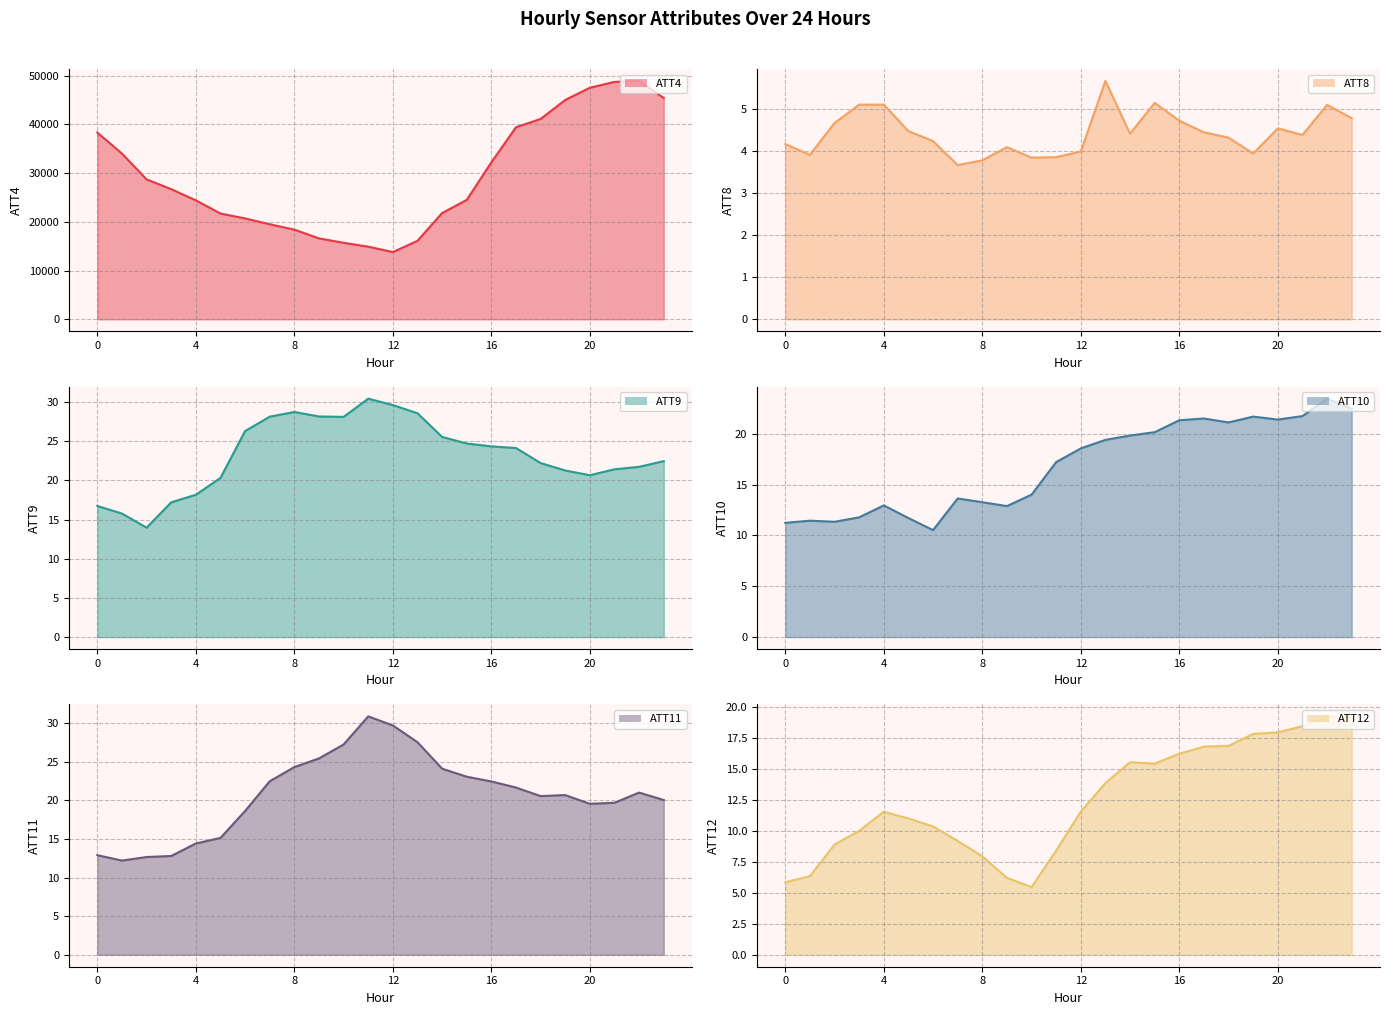

Reading left to right, what are all the values shown in this chart?

ATT4: 38300.0	34000.0	28700.0	26700.0	24400.0	21700.0	20700.0	19500.0	18400.0	16600.0	15700.0	14900.0	13800.0	16100.0	21800.0	24500.0	32200.0	39400.0	41100.0	45000.0	47500.0	48700.0	48900.0	45400.0
ATT8: 4.2	3.9	4.7	5.1	5.1	4.5	4.2	3.7	3.8	4.1	3.9	3.9	4.0	5.7	4.4	5.2	4.7	4.5	4.3	4.0	4.5	4.4	5.1	4.8
ATT9: 16.7	15.8	14.0	17.2	18.2	20.3	26.3	28.1	28.7	28.2	28.1	30.4	29.6	28.6	25.6	24.7	24.3	24.1	22.2	21.3	20.7	21.4	21.7	22.5
ATT10: 11.2	11.5	11.3	11.8	13.0	11.7	10.5	13.6	13.3	12.9	14.0	17.2	18.6	19.4	19.8	20.2	21.3	21.5	21.1	21.7	21.4	21.7	23.5	22.5
ATT11: 12.9	12.2	12.7	12.8	14.4	15.1	18.6	22.5	24.3	25.4	27.2	30.9	29.7	27.5	24.1	23.1	22.5	21.7	20.6	20.7	19.6	19.7	21.0	20.1
ATT12: 5.9	6.3	8.9	10.0	11.5	11.0	10.3	9.2	7.9	6.2	5.5	8.4	11.5	13.8	15.5	15.4	16.2	16.8	16.8	17.8	17.9	18.4	19.2	19.1